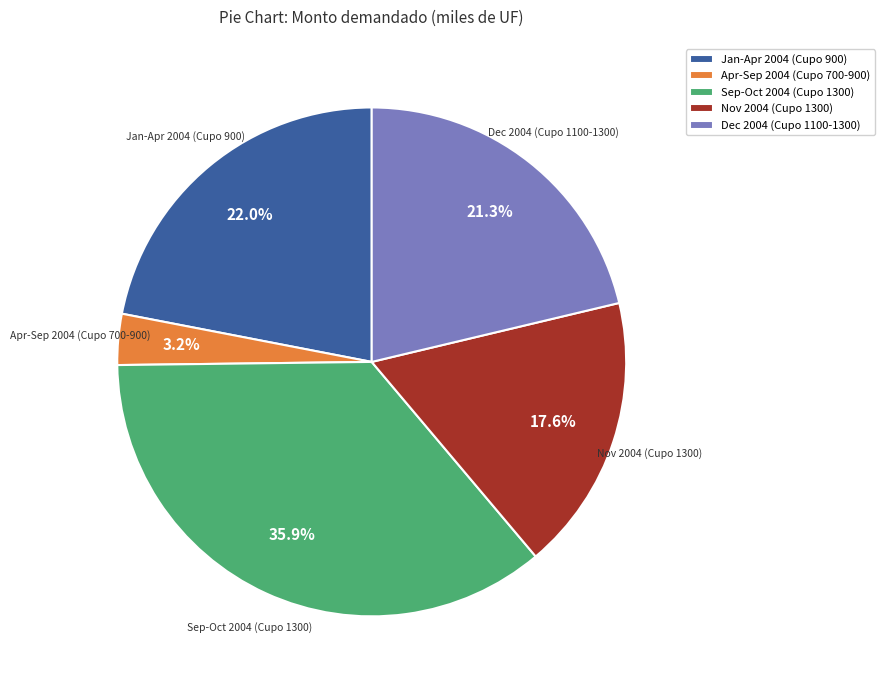

Which slice is the largest?

Sep-Oct 2004 (Cupo 1300)